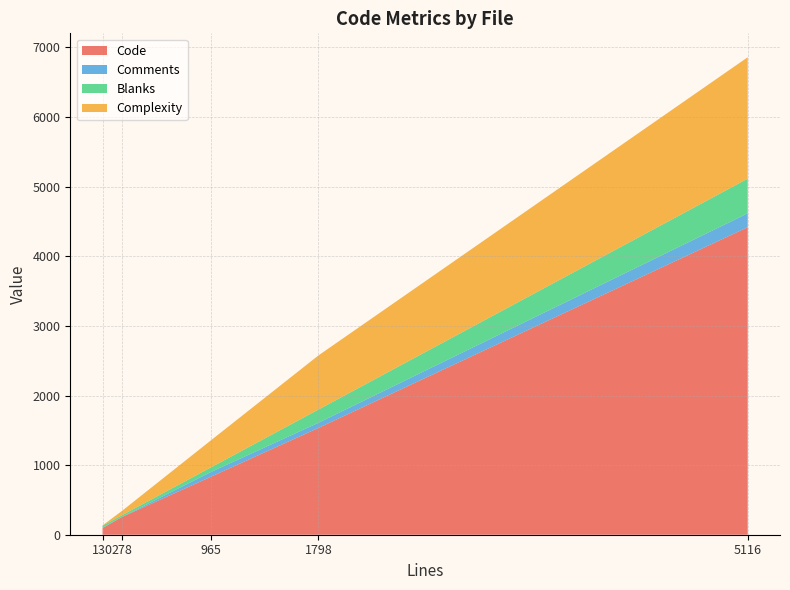

What is the highest value of the Code series?

4418